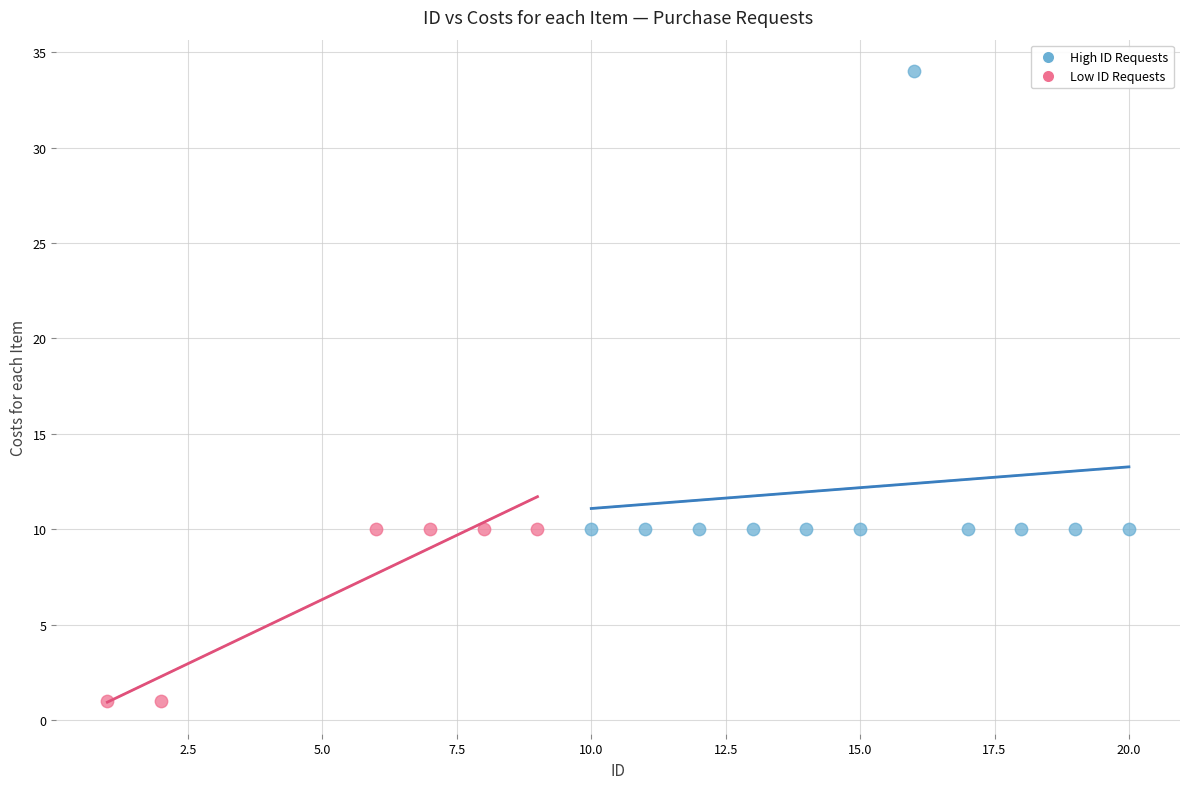

Which series contains the highest Y value?

High ID Requests